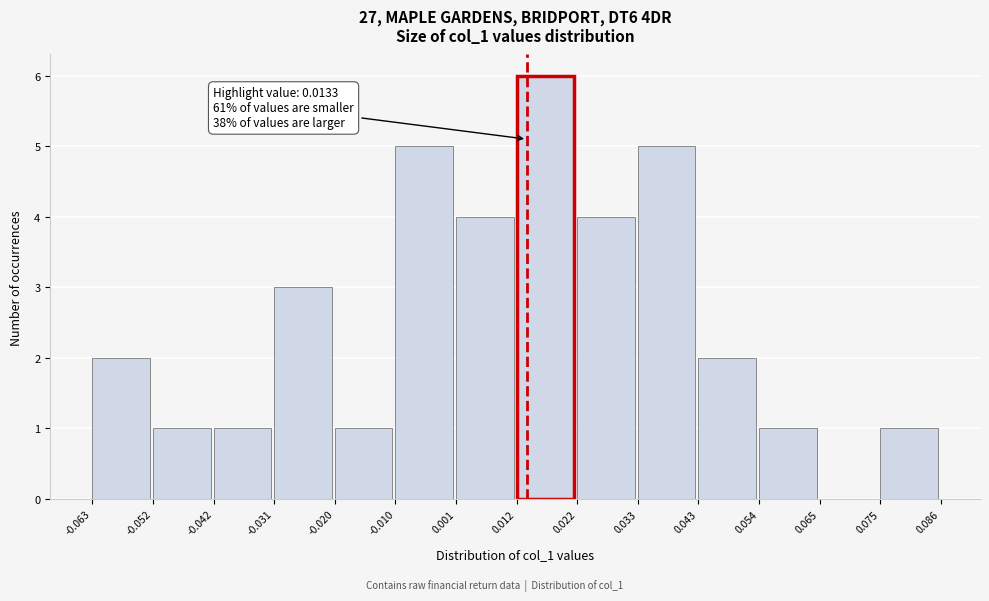

Over which range of the x-axis is the bar tallest?

0.012 to 0.022